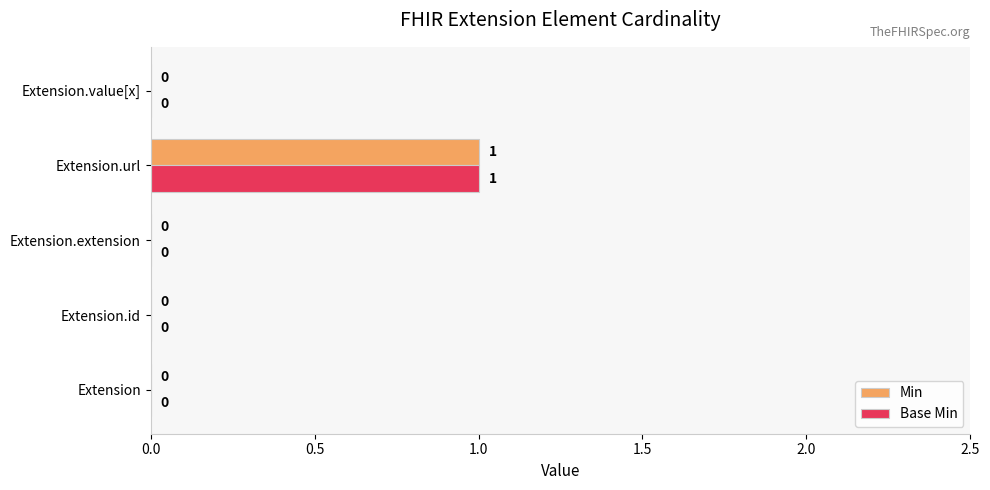

The value of Base Min at Extension.id is 1. True or false?

False